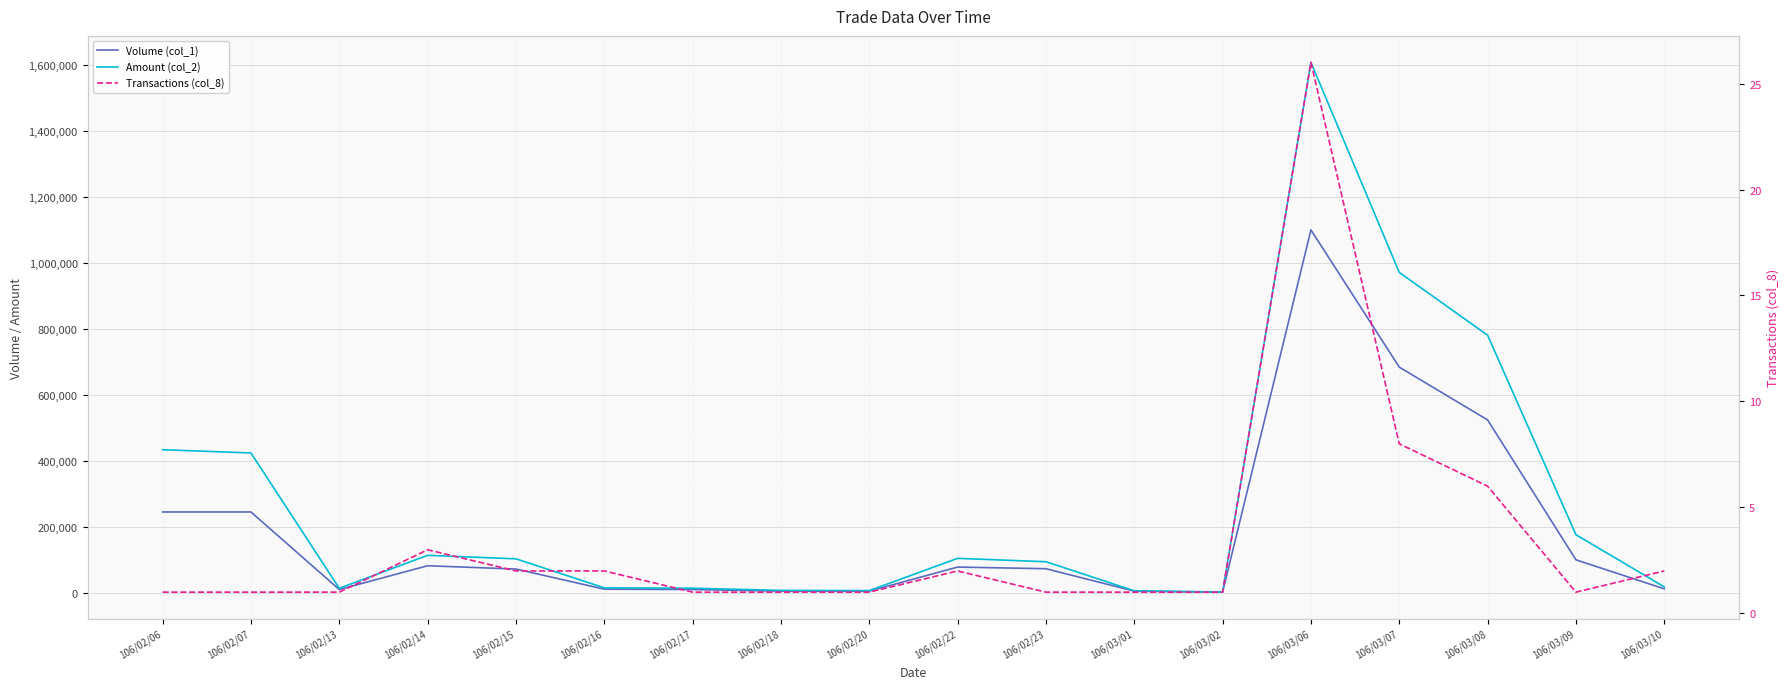

Reading left to right, extract all data points from this chart.

Volume (col_1): 106/02/06=245000	106/02/07=245000	106/02/13=10000	106/02/14=82000	106/02/15=72000	106/02/16=11000	106/02/17=10000	106/02/18=5000	106/02/20=5000	106/02/22=78000	106/02/23=73000	106/03/01=5000	106/03/02=2000	106/03/06=1100000	106/03/07=684000	106/03/08=524000	106/03/09=100000	106/03/10=12000
Amount (col_2): 106/02/06=433650	106/02/07=423850	106/02/13=13700	106/02/14=113590	106/02/15=102950	106/02/16=15070	106/02/17=13900	106/02/18=7250	106/02/20=6650	106/02/22=104420	106/02/23=94170	106/03/01=6050	106/03/02=2460	106/03/06=1607730	106/03/07=971100	106/03/08=780790	106/03/09=176000	106/03/10=17920
Transactions (col_8): 106/02/06=1	106/02/07=1	106/02/13=1	106/02/14=3	106/02/15=2	106/02/16=2	106/02/17=1	106/02/18=1	106/02/20=1	106/02/22=2	106/02/23=1	106/03/01=1	106/03/02=1	106/03/06=26	106/03/07=8	106/03/08=6	106/03/09=1	106/03/10=2